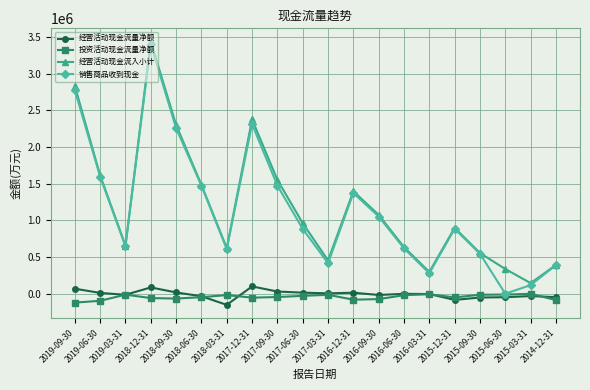

What is the greatest value displayed?

3437317